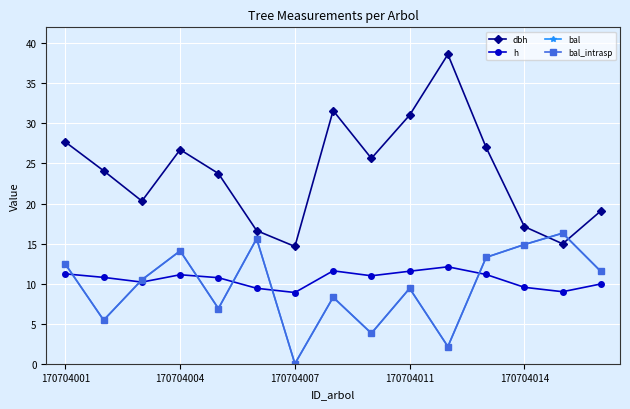

Does the chart have visible grid lines?

Yes